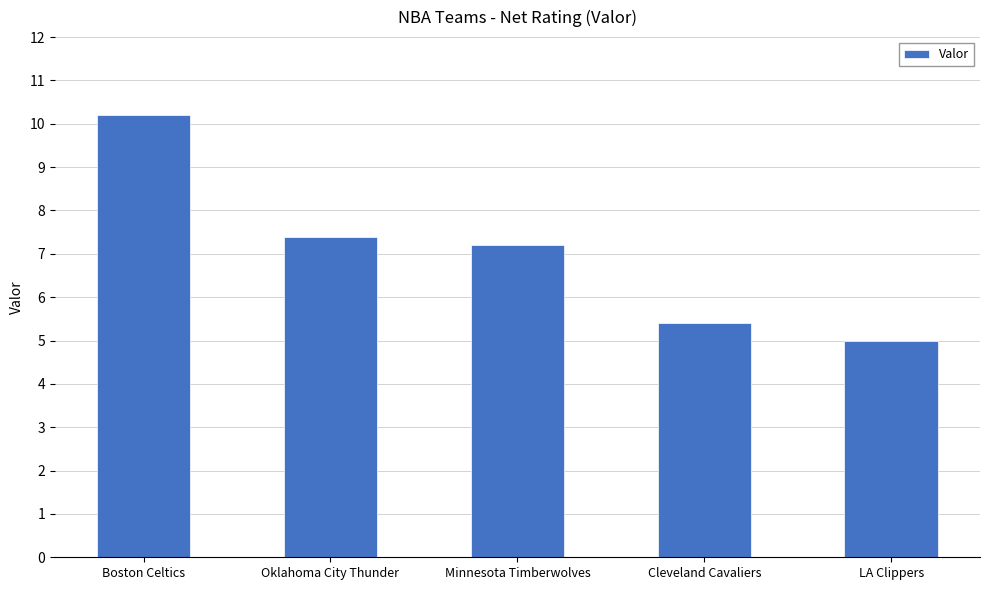

What position from the right is Minnesota Timberwolves?

3